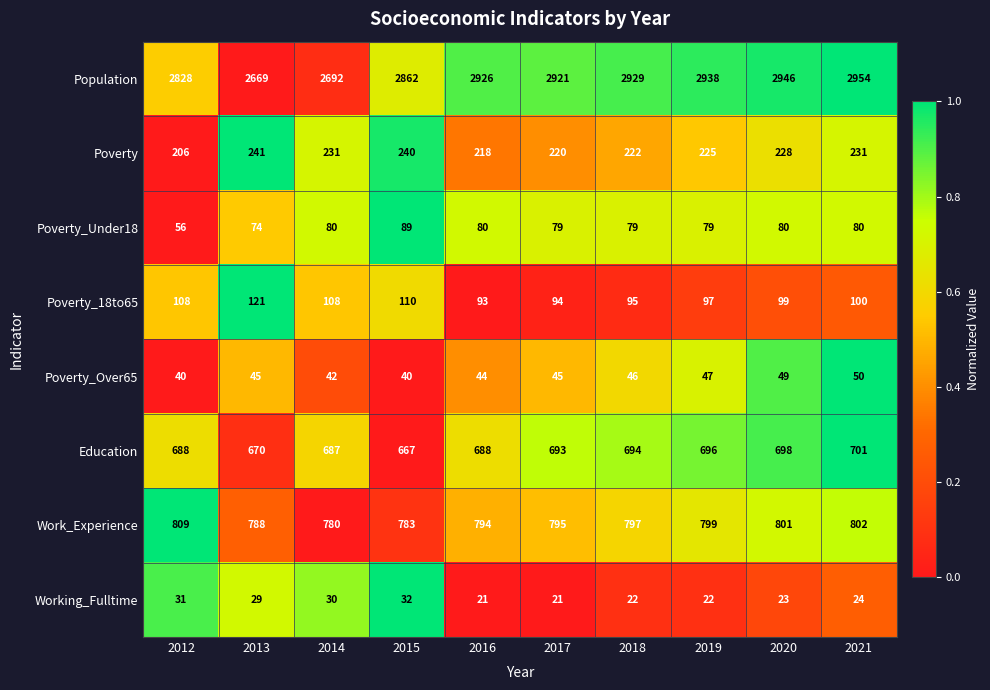

Which label corresponds to the largest value in the chart?

2021